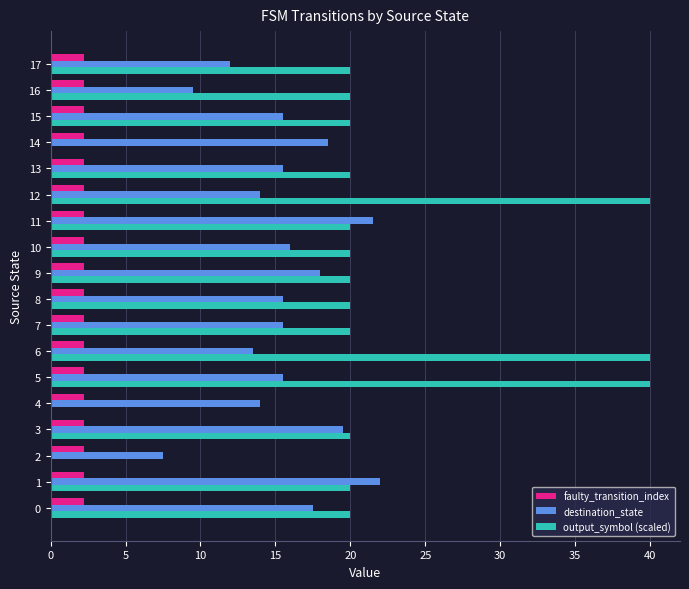

What is the spread (max minus min) of values at 10?

17.8